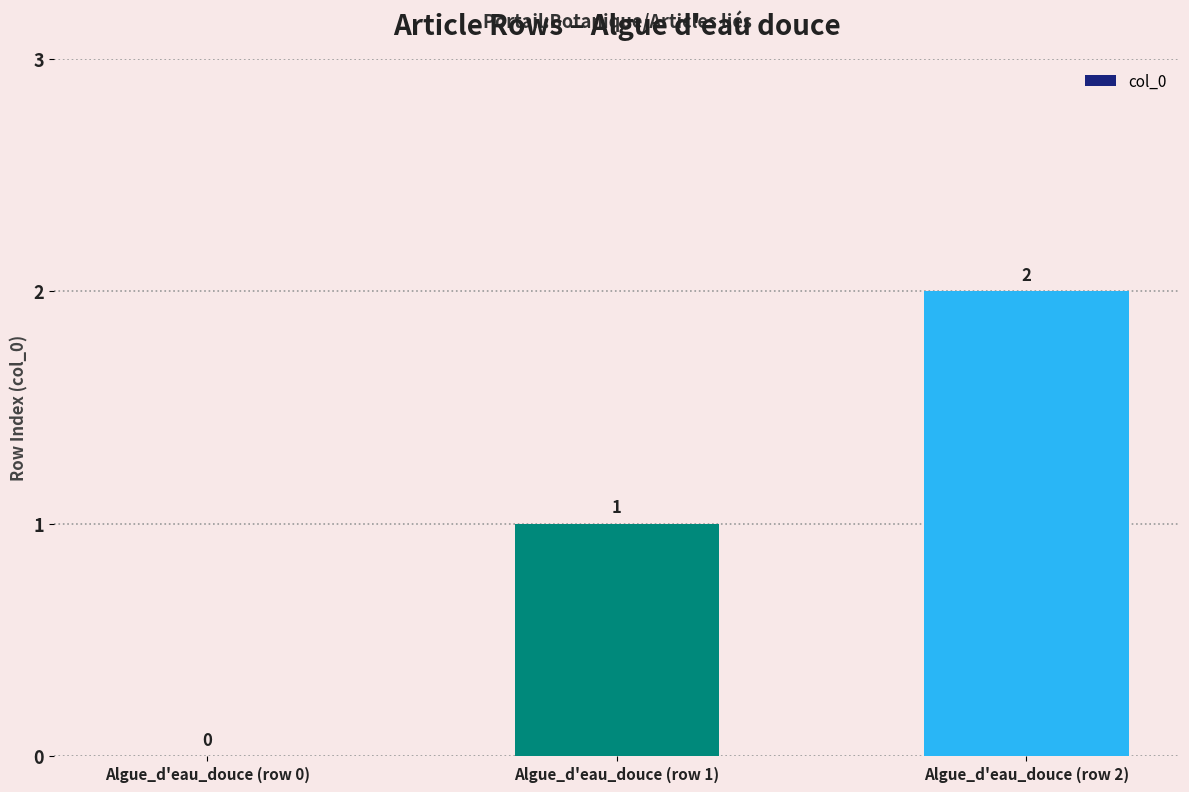

The chart shows a value of 1 at Algue_d'eau_douce (row 1). True or false?

True